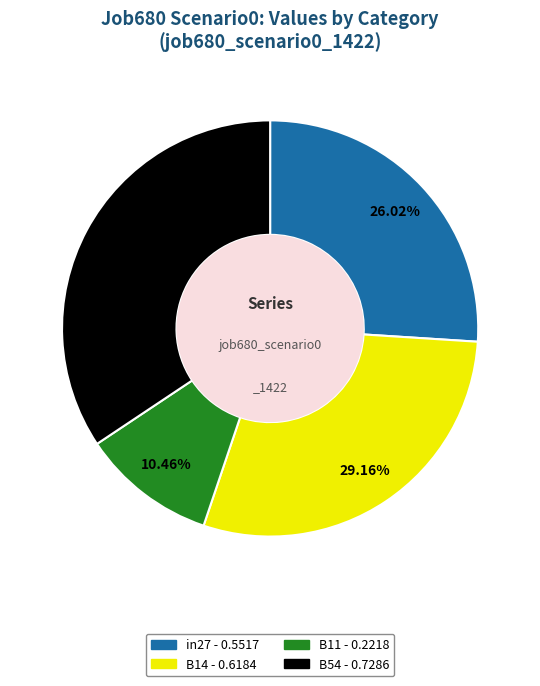

Is there a majority slice in this chart?

No